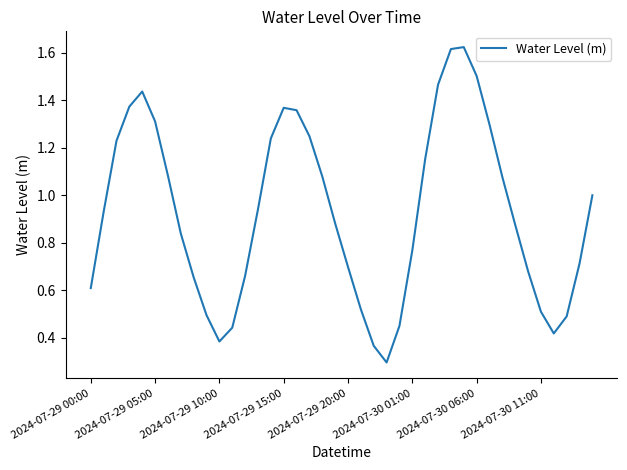

At which category does the chart reach its minimum across all series?

23